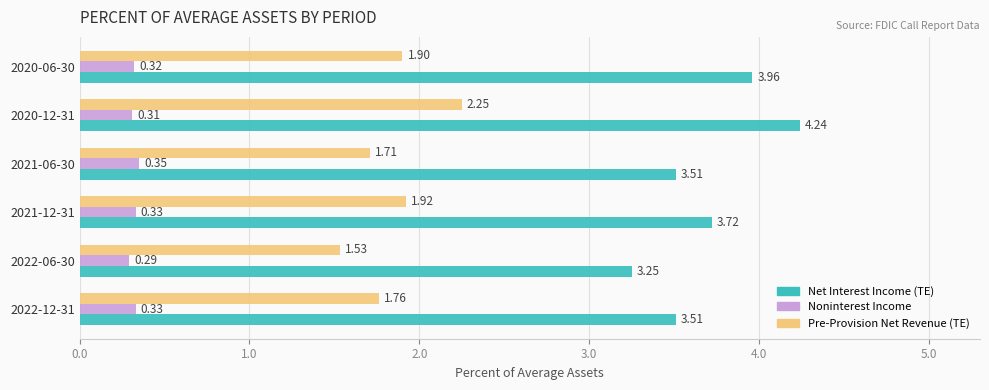

Between 2022-06-30 and 2021-12-31, which series saw the biggest shift?

Net Interest Income (TE)